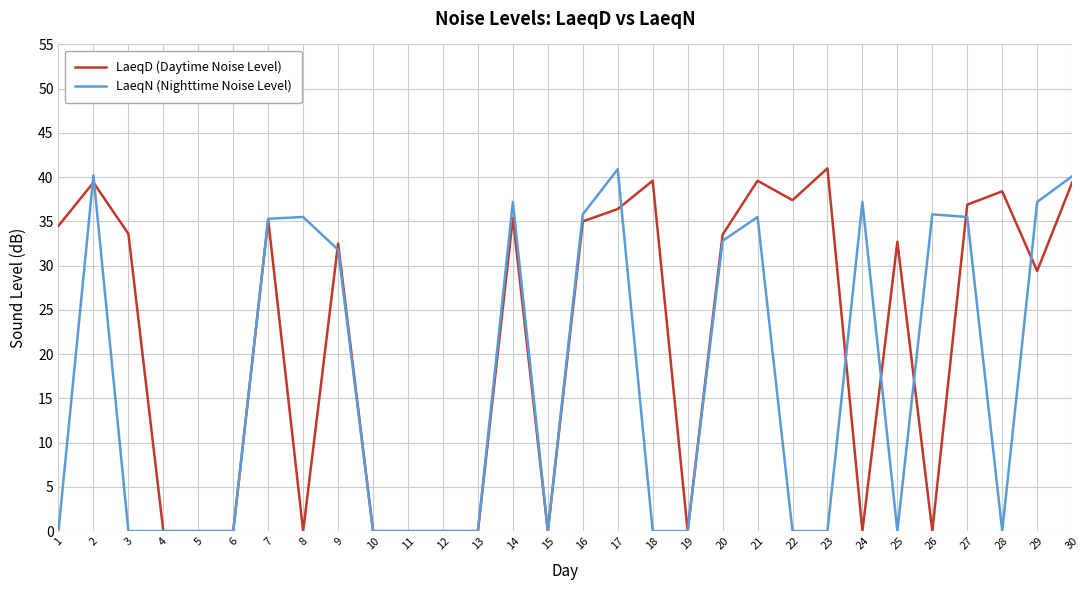

How many distinct data groups are displayed?

2